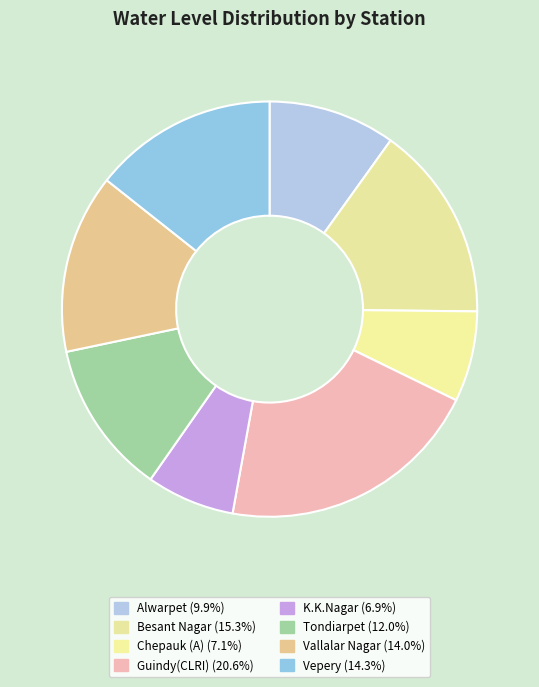

How many slices are in this pie chart?

8